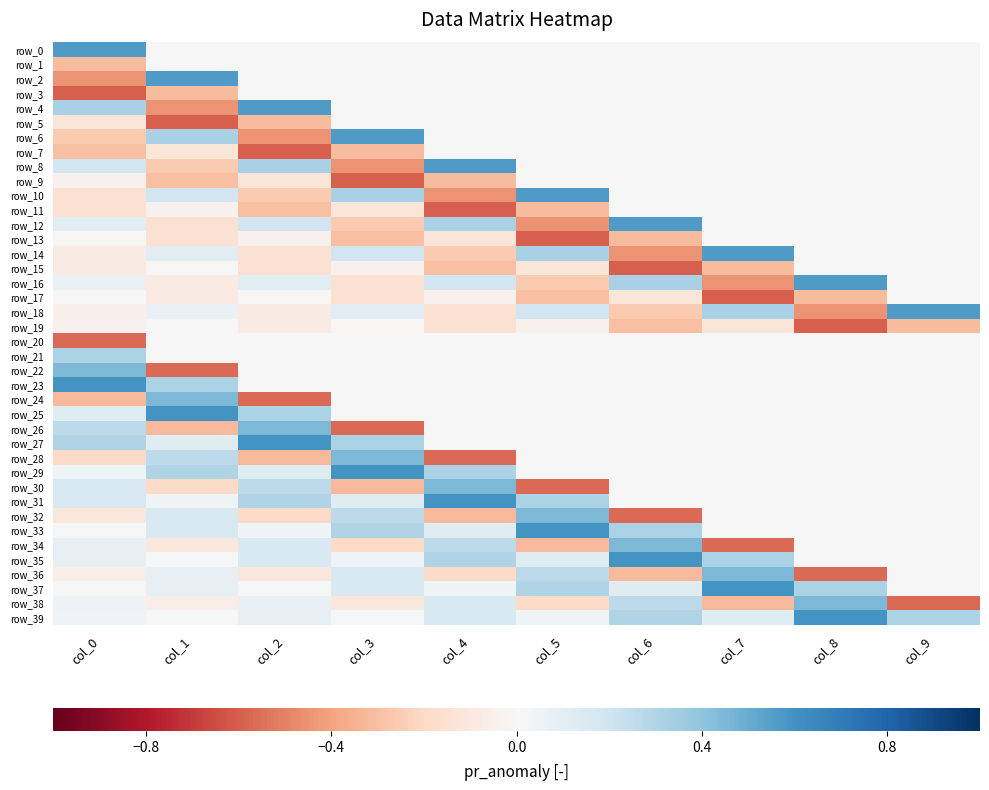

What value does the row_0 series have at col_0?

0.6